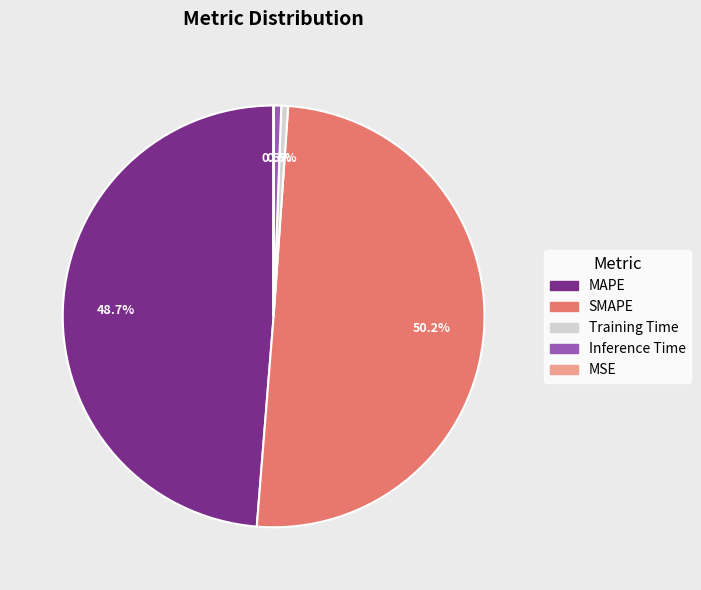

Which has a higher value, MAPE or Inference Time?

MAPE